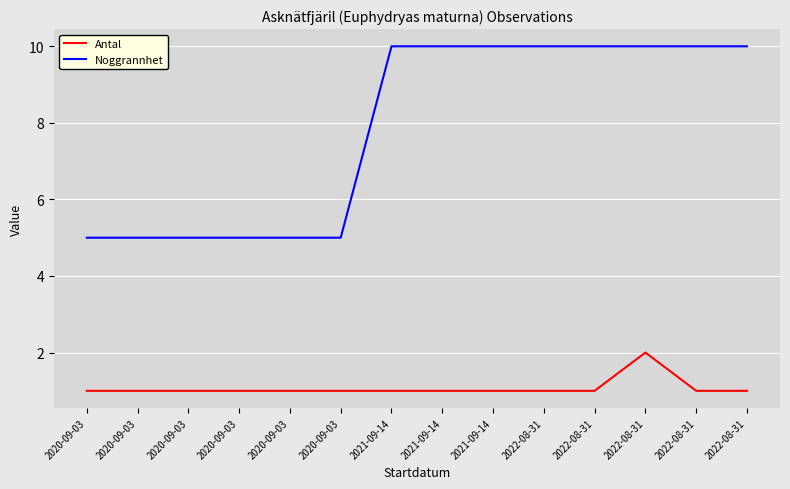

What are all the series names shown in the legend?

Antal, Noggrannhet